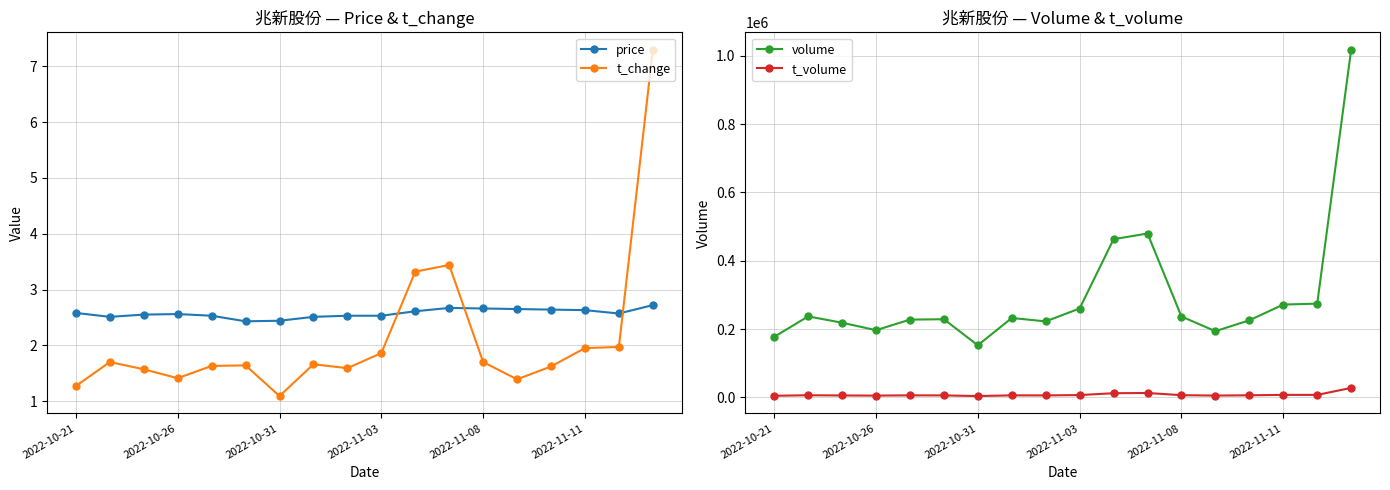

What is the average value of the volume series?

295397